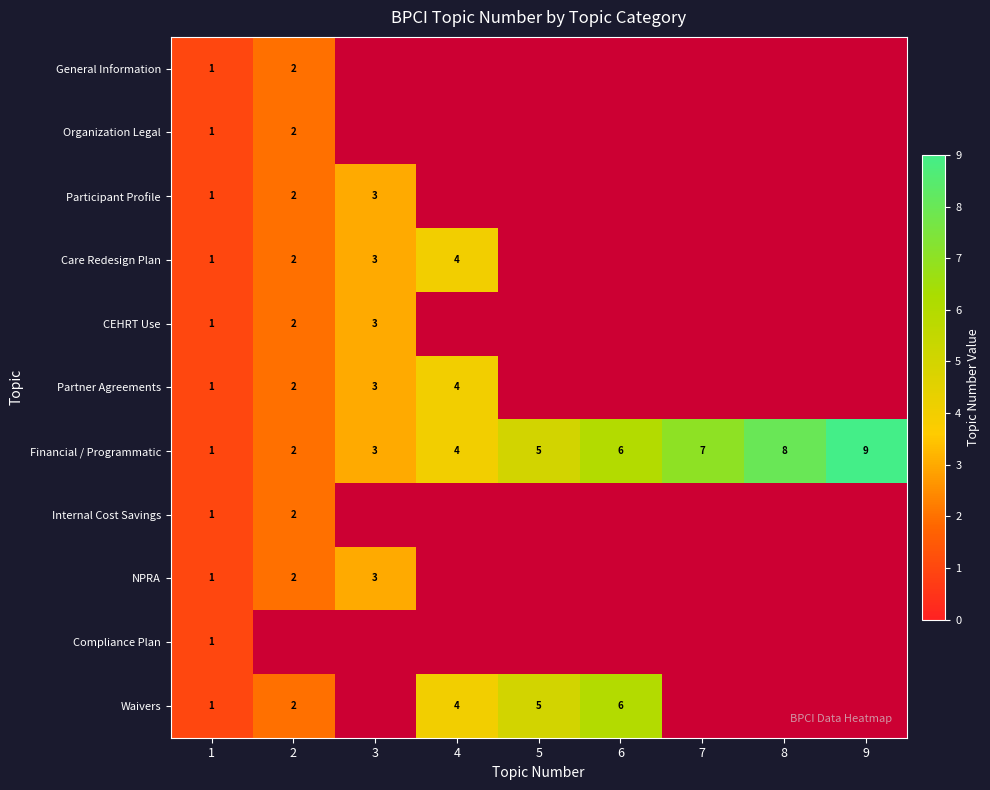

At how many categories does at least one series exceed 0?

9